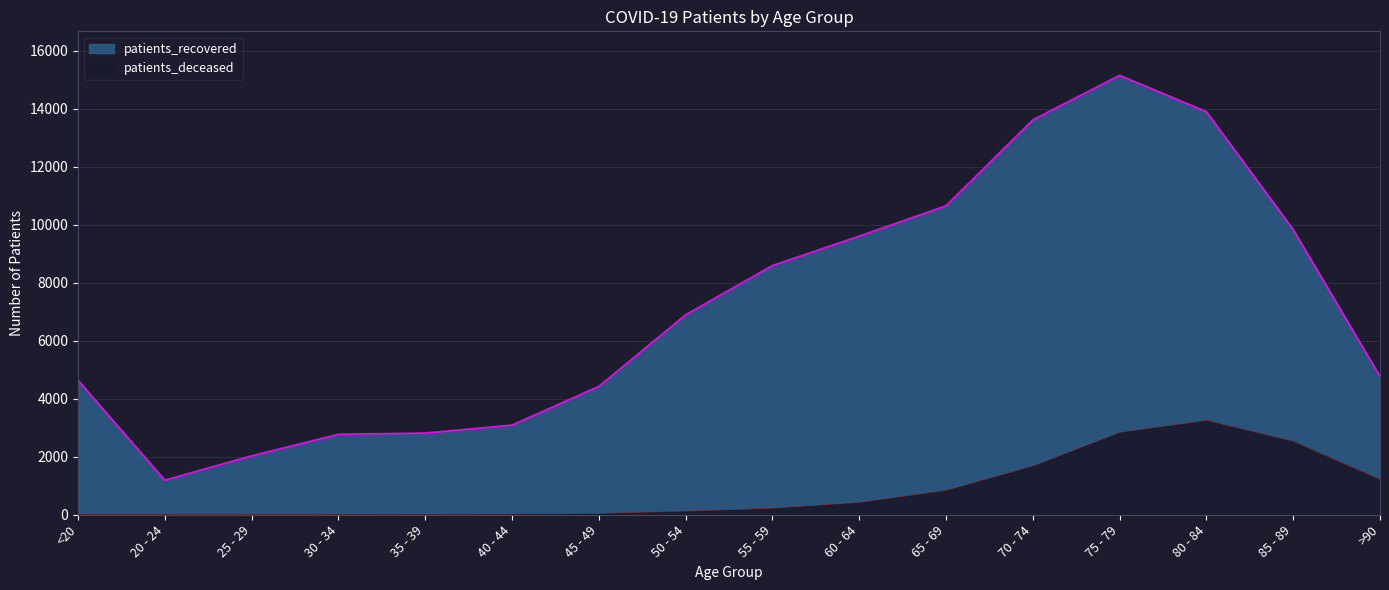

At which label does patients_recovered reach its minimum?

20 - 24